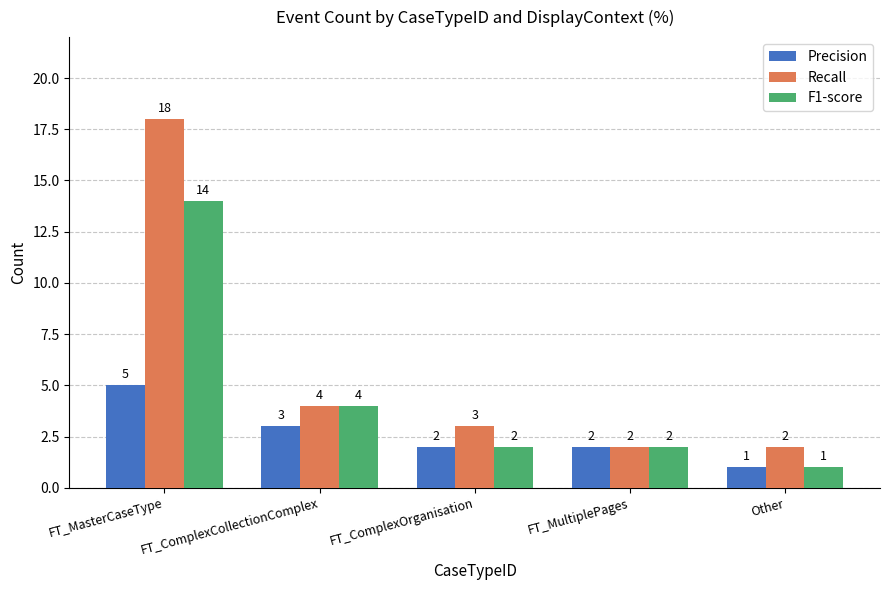

What is the sum of the Recall values at FT_ComplexCollectionComplex and Other?

6